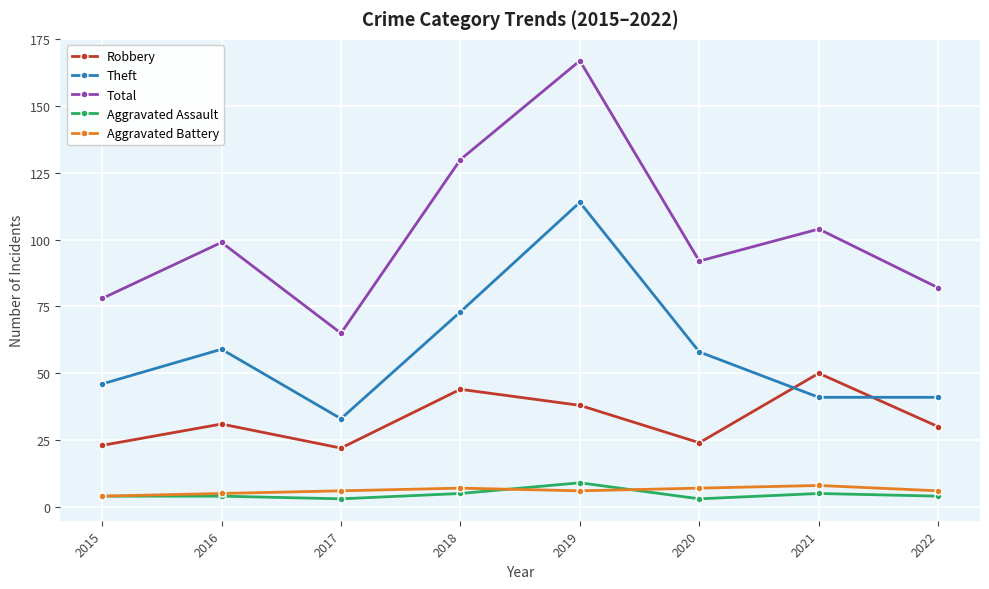

True or false: Total has a value of 104 at 2021.

True